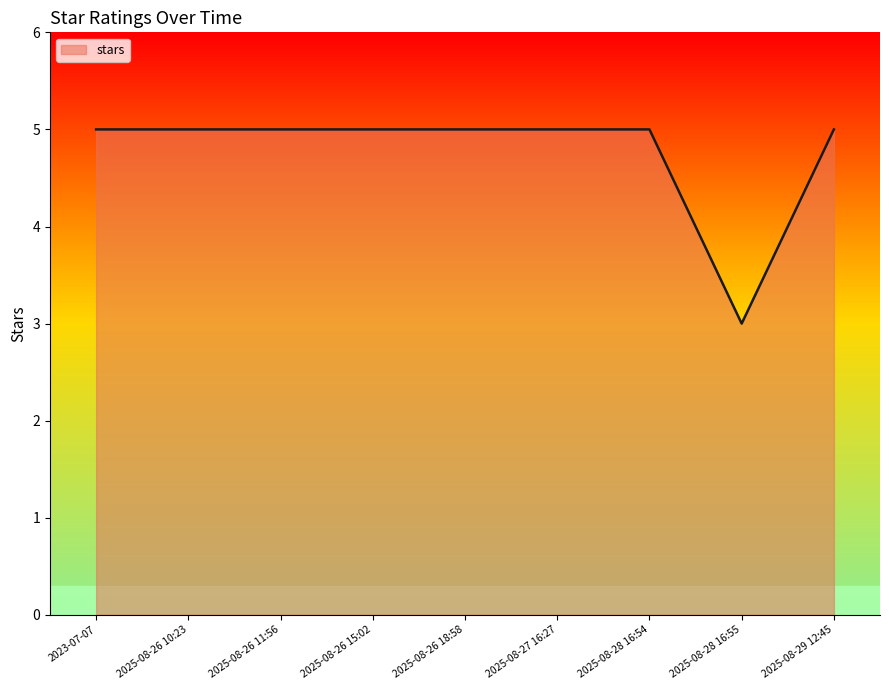

What position from the left is 2025-08-28 16:55?

8